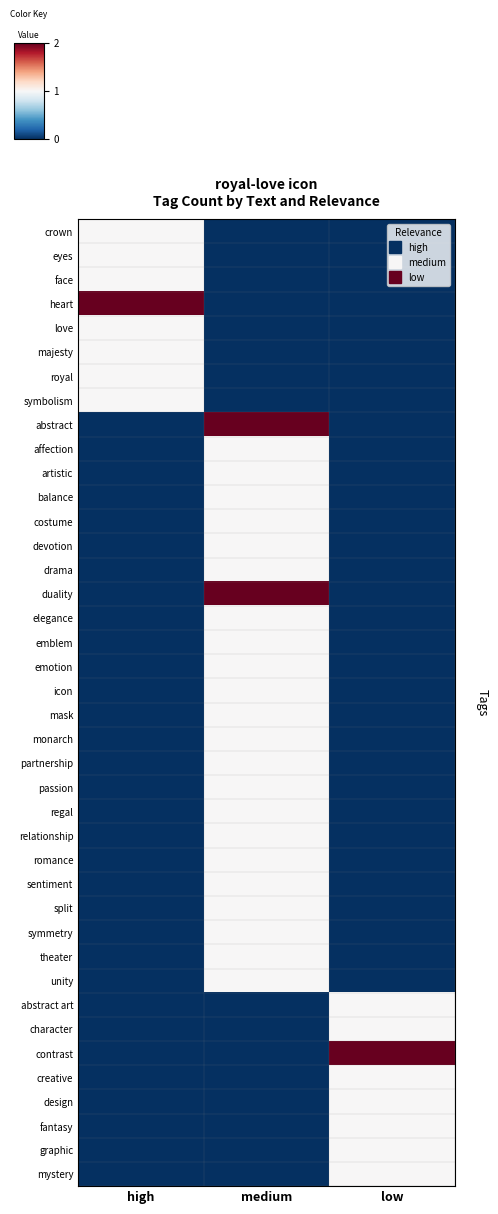

Reading left to right, what are all the values shown in this chart?

crown: high=1	medium=0	low=0
eyes: high=1	medium=0	low=0
face: high=1	medium=0	low=0
heart: high=2	medium=0	low=0
love: high=1	medium=0	low=0
majesty: high=1	medium=0	low=0
royal: high=1	medium=0	low=0
symbolism: high=1	medium=0	low=0
abstract: high=0	medium=2	low=0
affection: high=0	medium=1	low=0
artistic: high=0	medium=1	low=0
balance: high=0	medium=1	low=0
costume: high=0	medium=1	low=0
devotion: high=0	medium=1	low=0
drama: high=0	medium=1	low=0
duality: high=0	medium=2	low=0
elegance: high=0	medium=1	low=0
emblem: high=0	medium=1	low=0
emotion: high=0	medium=1	low=0
icon: high=0	medium=1	low=0
mask: high=0	medium=1	low=0
monarch: high=0	medium=1	low=0
partnership: high=0	medium=1	low=0
passion: high=0	medium=1	low=0
regal: high=0	medium=1	low=0
relationship: high=0	medium=1	low=0
romance: high=0	medium=1	low=0
sentiment: high=0	medium=1	low=0
split: high=0	medium=1	low=0
symmetry: high=0	medium=1	low=0
theater: high=0	medium=1	low=0
unity: high=0	medium=1	low=0
abstract art: high=0	medium=0	low=1
character: high=0	medium=0	low=1
contrast: high=0	medium=0	low=2
creative: high=0	medium=0	low=1
design: high=0	medium=0	low=1
fantasy: high=0	medium=0	low=1
graphic: high=0	medium=0	low=1
mystery: high=0	medium=0	low=1